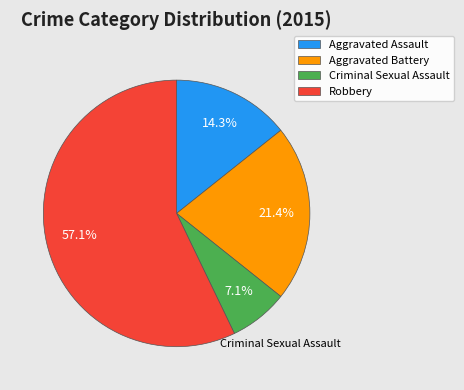

Which has a higher value, Aggravated Assault or Robbery?

Robbery